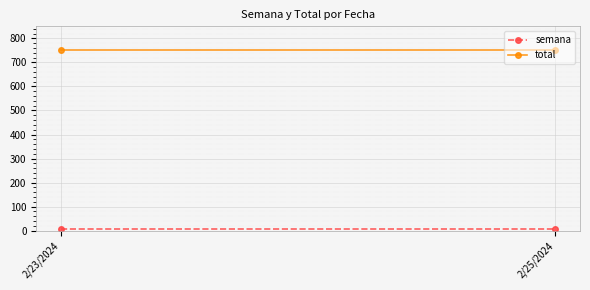

Rank the series at 2/23/2024 from highest to lowest value.

total, semana